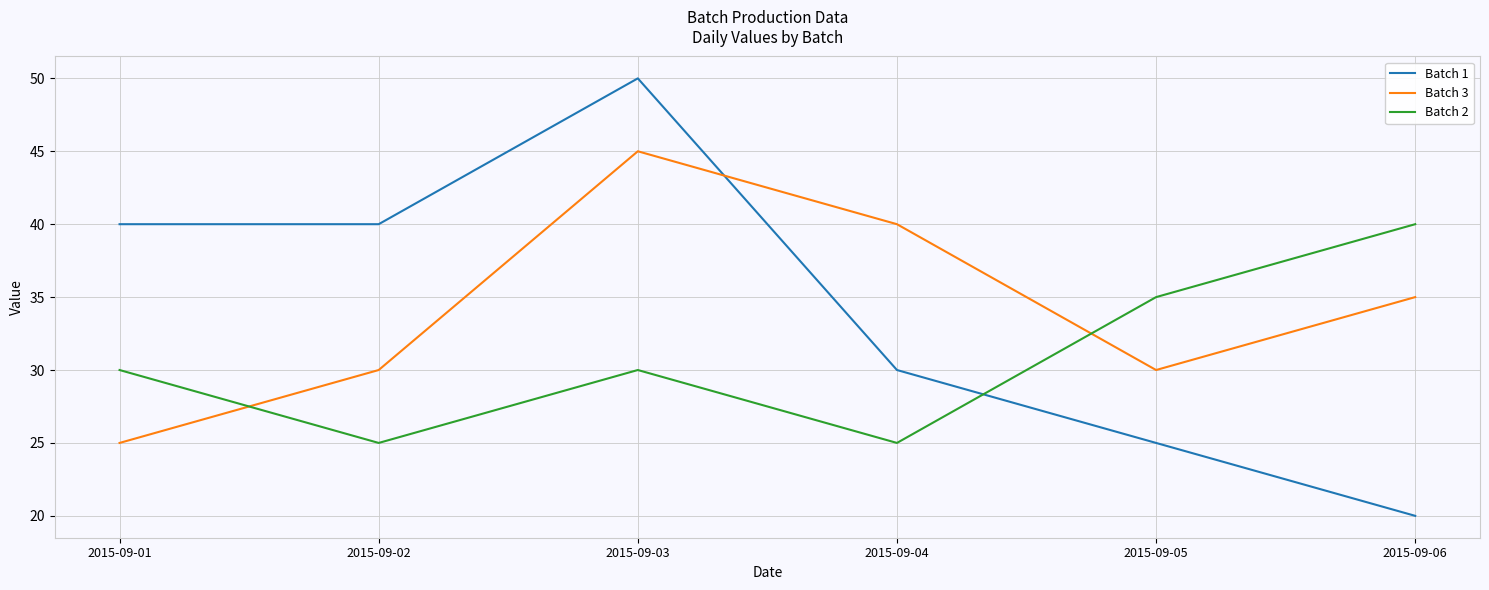

The value of Batch 1 at 2015-09-05 is 35. True or false?

False